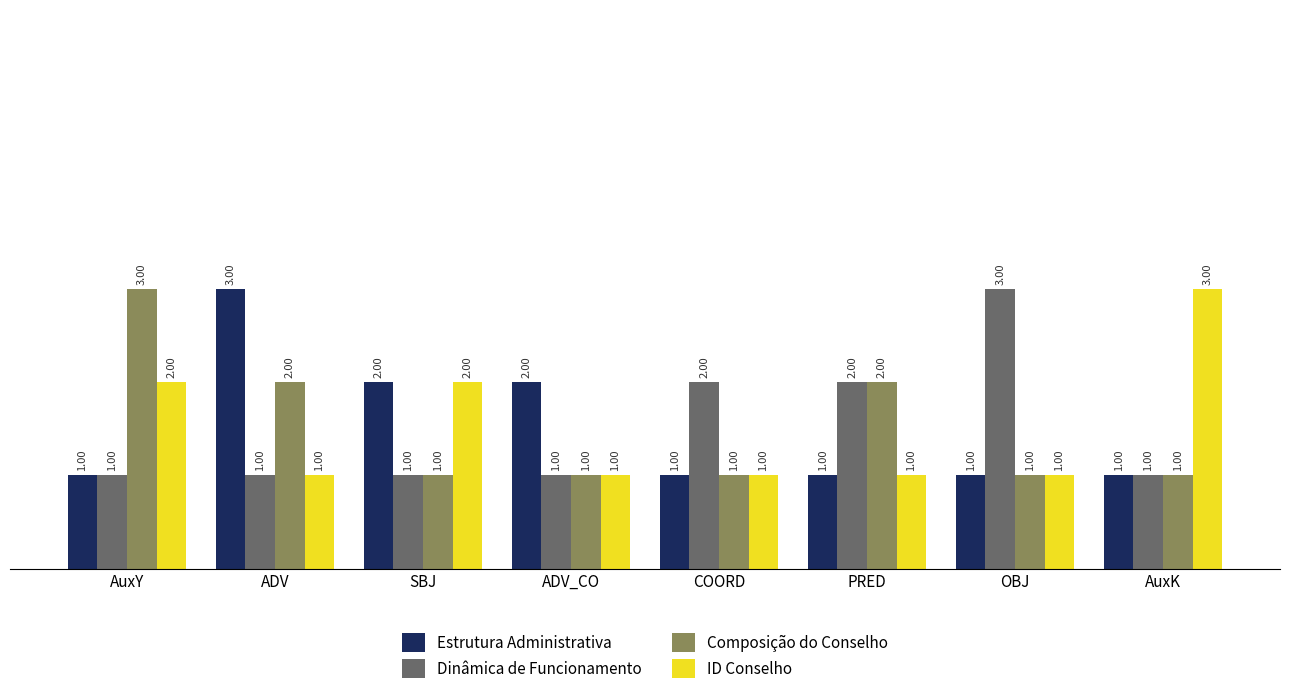

What is the sum of all Composição do Conselho values?

12